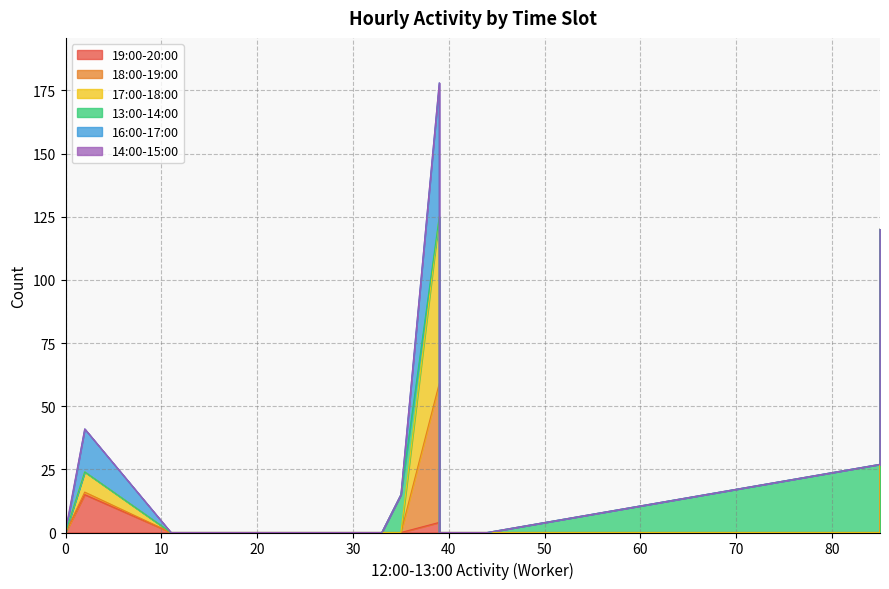

How many times do 17:00-18:00 and 14:00-15:00 cross each other?

1